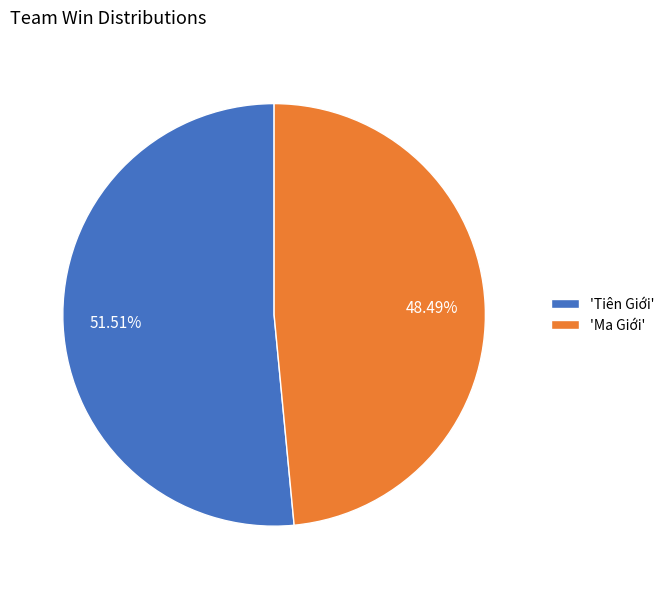

Is the sum of 'Tiên Giới' and 'Ma Giới' greater than half?

Yes